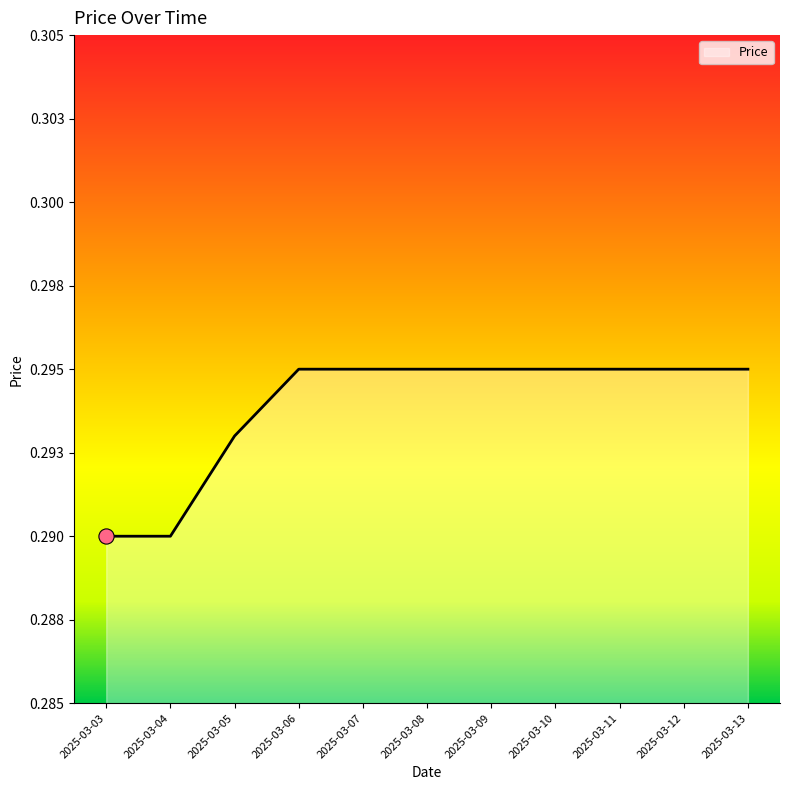

Which has a higher value, 2025-03-03 or 2025-03-06?

2025-03-06